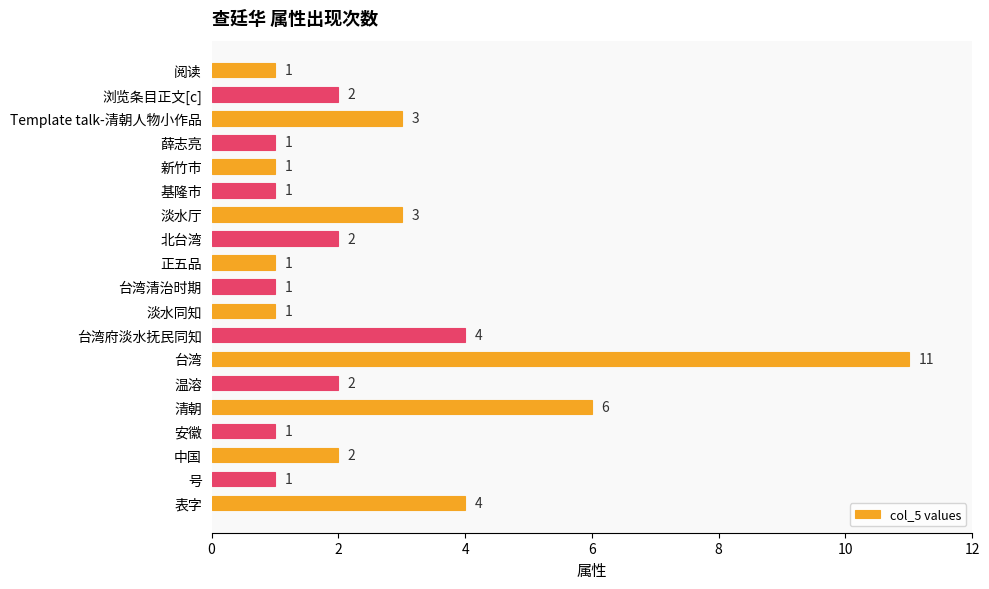

Reading top to bottom, list all the values displayed in this chart.

1	2	3	1	1	1	3	2	1	1	1	4	11	2	6	1	2	1	4